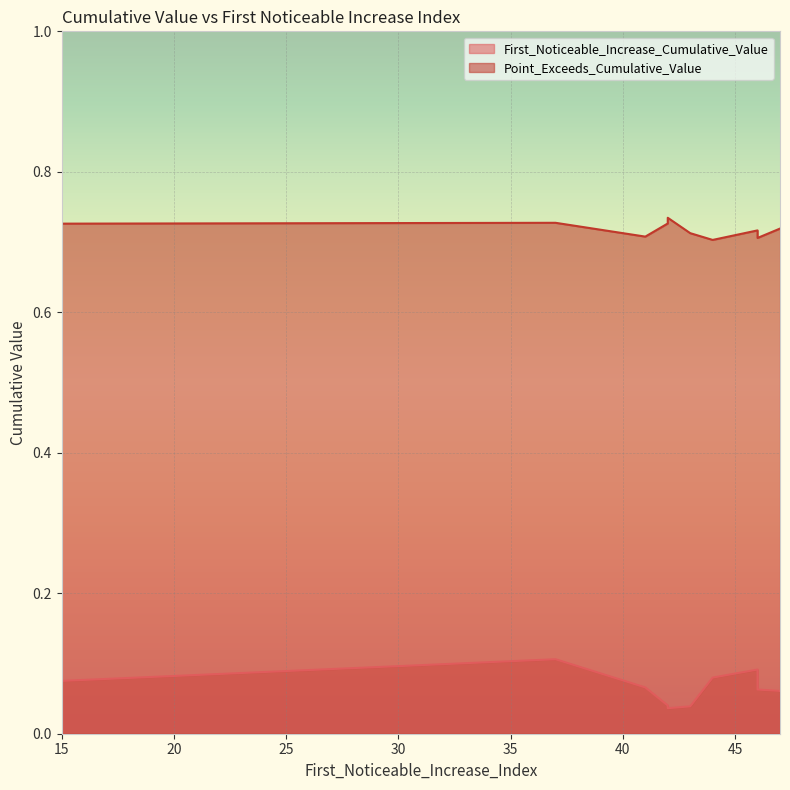

Reading left to right, what are all the values shown in this chart?

First_Noticeable_Increase_Cumulative_Value: 0.1	0.1	0.1	0.1	0.1	0.0	0.0	0.1	0.1	0.0
Point_Exceeds_Cumulative_Value: 0.7	0.7	0.7	0.7	0.7	0.7	0.7	0.7	0.7	0.7